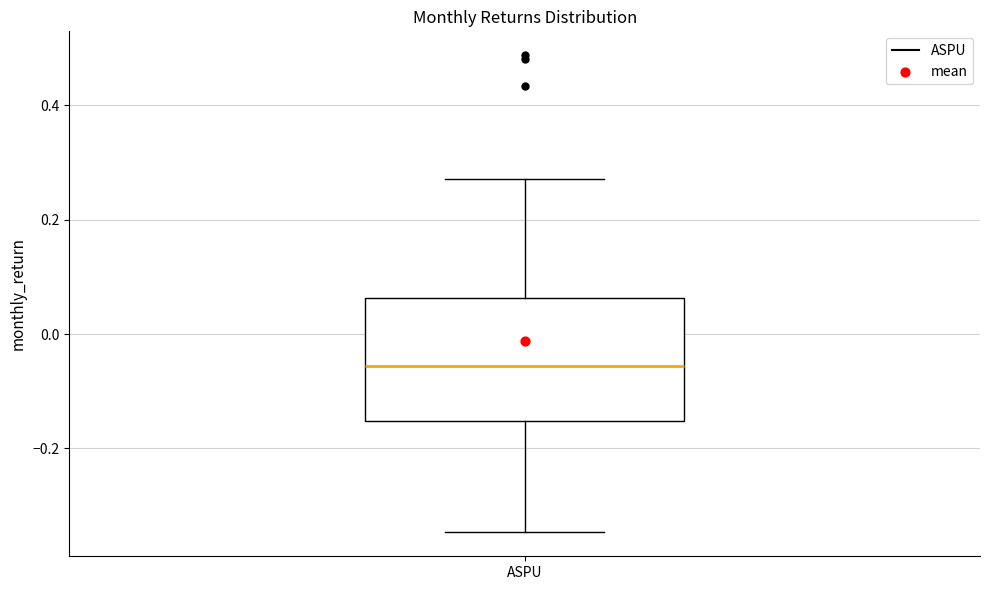

Read this box plot against the y-axis: the position of the median line, the range covered by the box, and the ends of both whiskers. The values are not printed on the chart, so give them approximately, as read against the axis.

median -0.06, box -0.16 to 0.06, whiskers -0.34 to 0.28